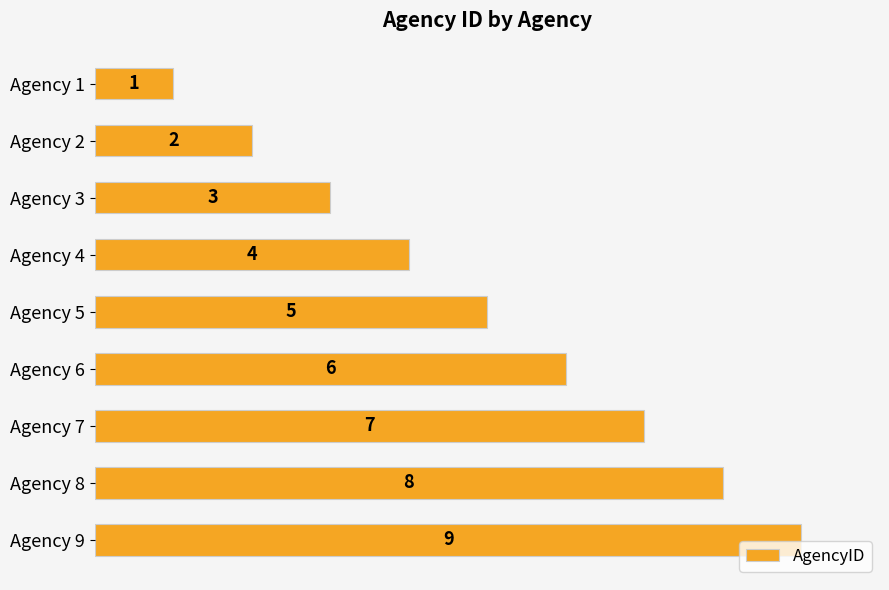

What is the difference between the maximum and minimum values?

8